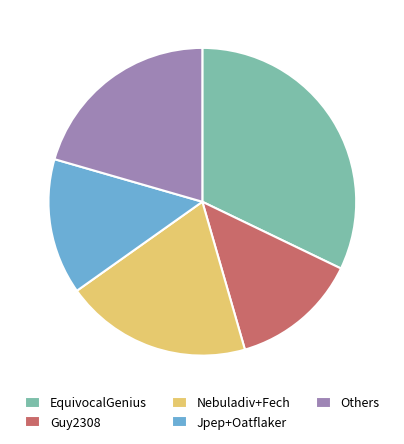

The EquivocalGenius slice represents 19% of the pie. True or false?

False